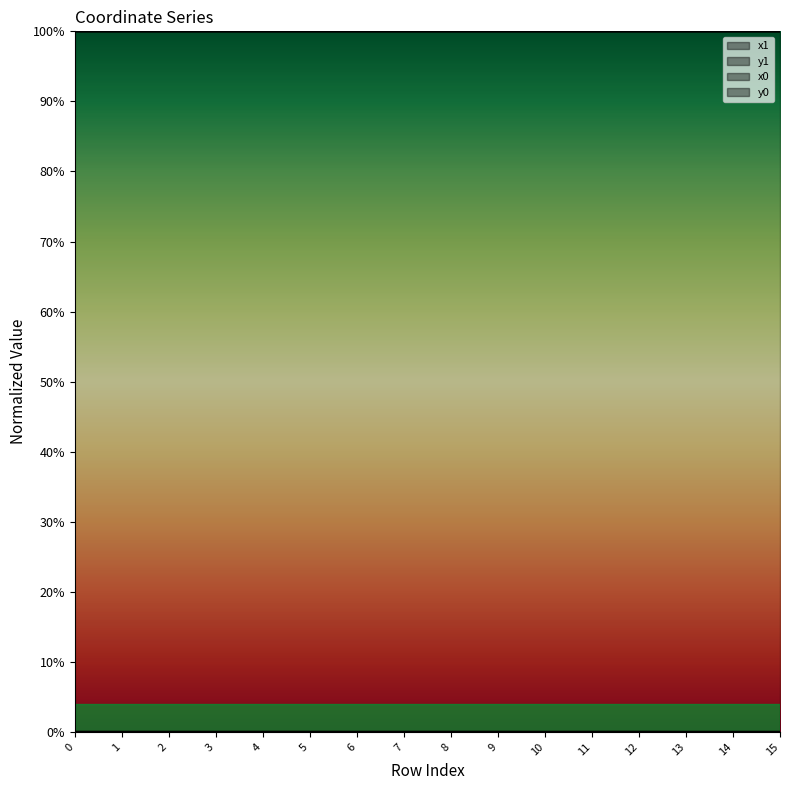

Where is the first local minimum for x0?

1